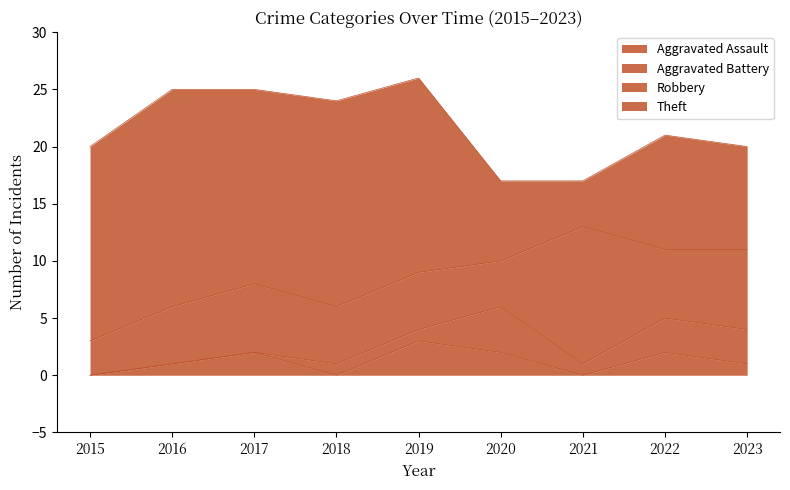

True or false: Aggravated Battery and Theft cross at least once.

False